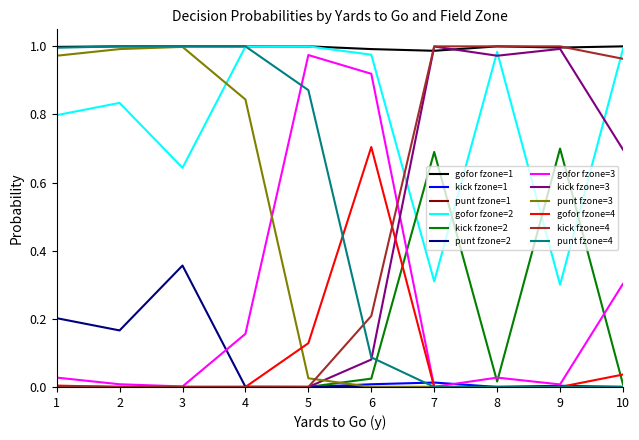

True or false: gofor fzone=1 has a value of 1.0 at 7.

True